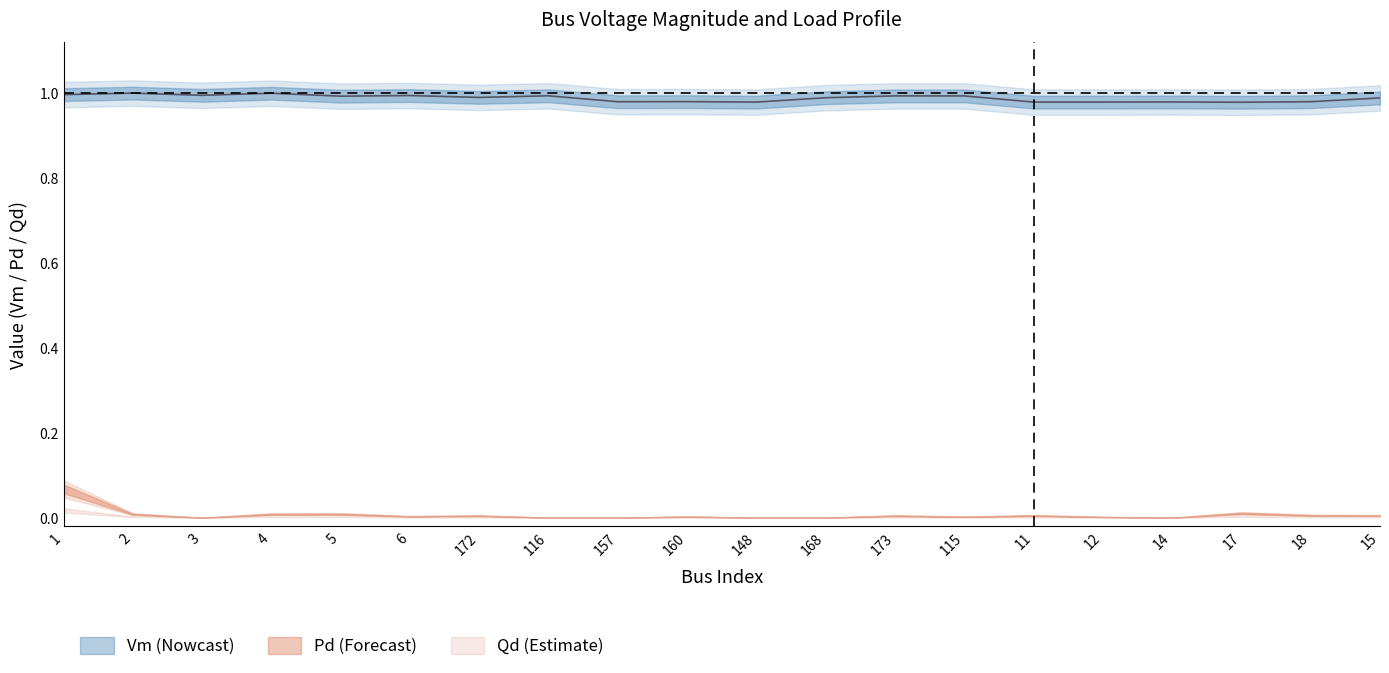

How many series are shown in this chart?

3